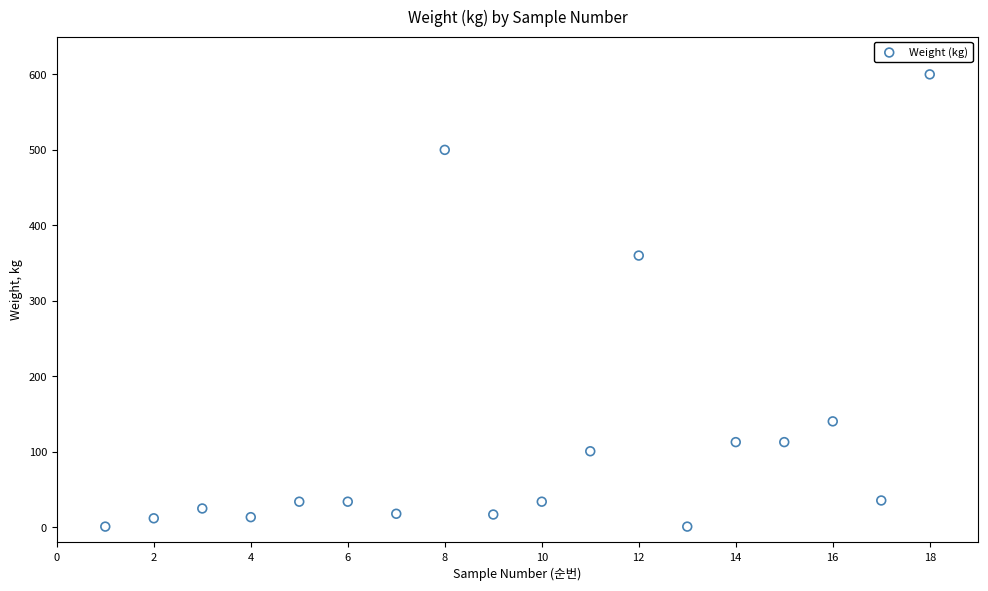

What is the range of Y values (max minus min)?

599.0